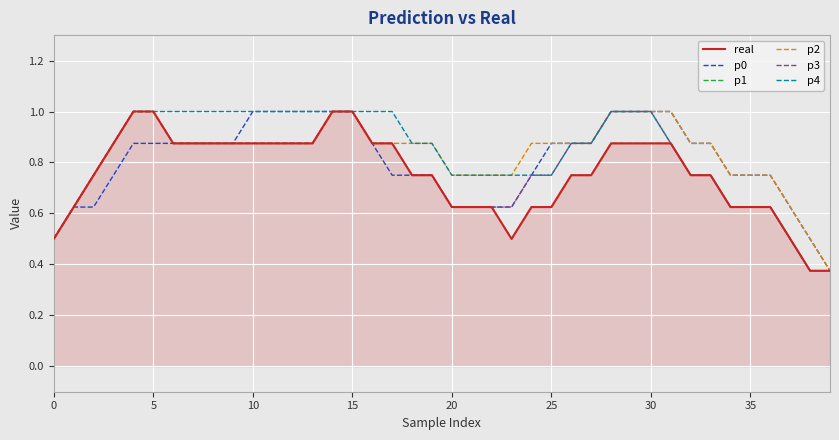

What is the difference between the second highest and second lowest values in the p0 series?

0.5